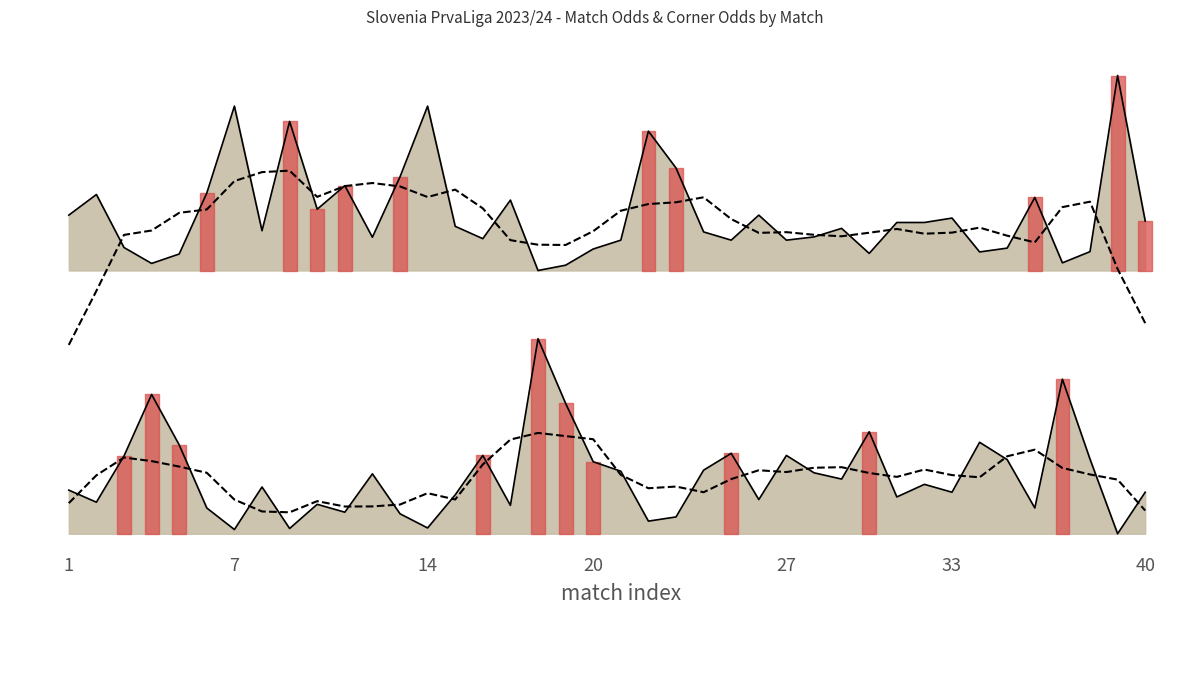

Reading left to right, extract all data points from this chart.

line_0.0: 0.2	0.2	0.4	0.7	0.5	0.1	0.0	0.2	0.0	0.2	0.1	0.3	0.1	0.0	0.2	0.4	0.1	1.0	0.7	0.4	0.3	0.1	0.1	0.3	0.4	0.2	0.4	0.3	0.3	0.5	0.2	0.3	0.2	0.5	0.4	0.1	0.8	0.4	0.0	0.2
trend_0.0: 0.2	0.3	0.4	0.4	0.3	0.3	0.2	0.1	0.1	0.2	0.1	0.1	0.1	0.2	0.2	0.4	0.5	0.5	0.5	0.5	0.3	0.2	0.2	0.2	0.3	0.3	0.3	0.3	0.3	0.3	0.3	0.3	0.3	0.3	0.4	0.4	0.3	0.3	0.3	0.1
line_1.4: 1.6	1.7	1.5	1.4	1.4	1.7	2.2	1.6	2.1	1.7	1.8	1.5	1.8	2.2	1.6	1.5	1.7	1.4	1.4	1.5	1.5	2.1	1.9	1.5	1.5	1.6	1.5	1.5	1.6	1.4	1.6	1.6	1.6	1.4	1.5	1.7	1.4	1.4	2.4	1.6
trend_1.4: 1.0	1.2	1.5	1.6	1.6	1.7	1.8	1.9	1.9	1.7	1.8	1.8	1.8	1.7	1.8	1.7	1.5	1.5	1.5	1.6	1.7	1.7	1.7	1.7	1.6	1.5	1.5	1.5	1.5	1.5	1.6	1.5	1.5	1.6	1.5	1.5	1.7	1.7	1.4	1.1